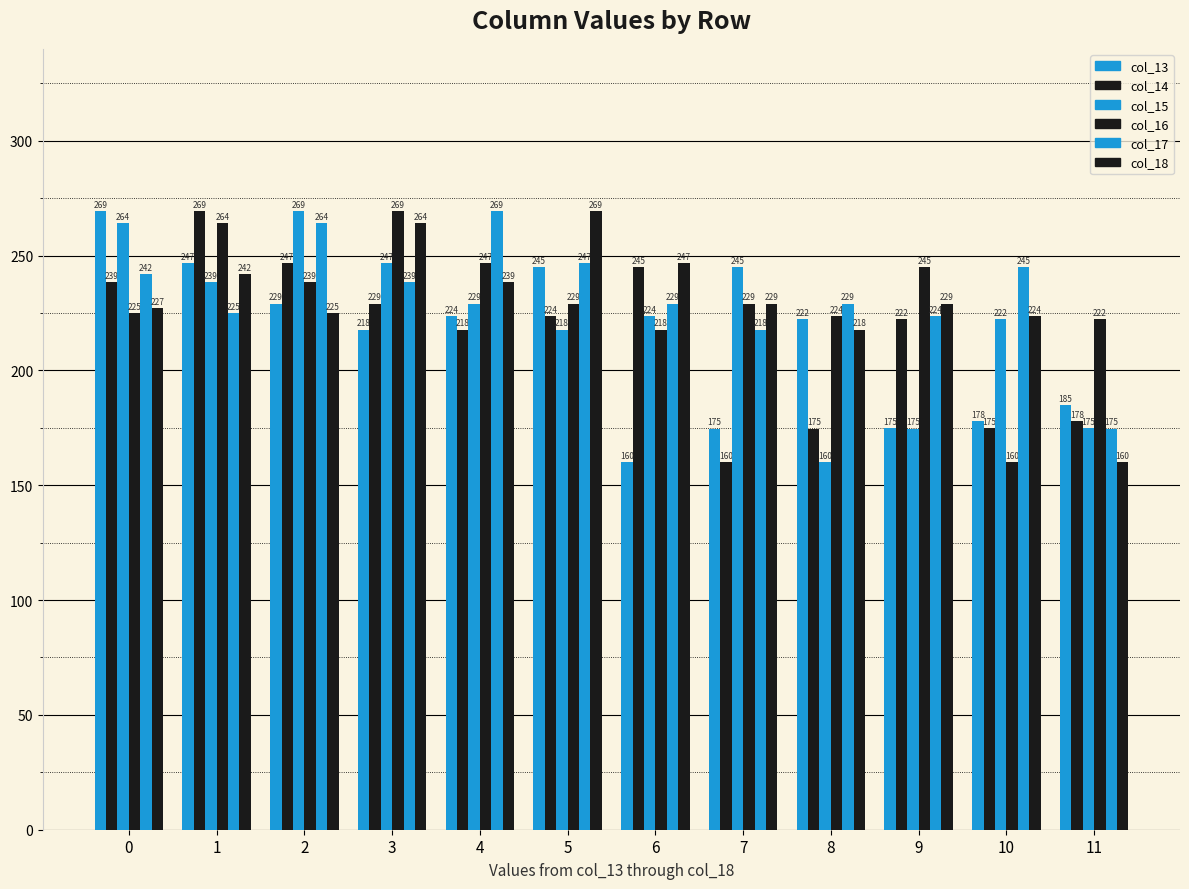

Count the number of data series in this chart.

6